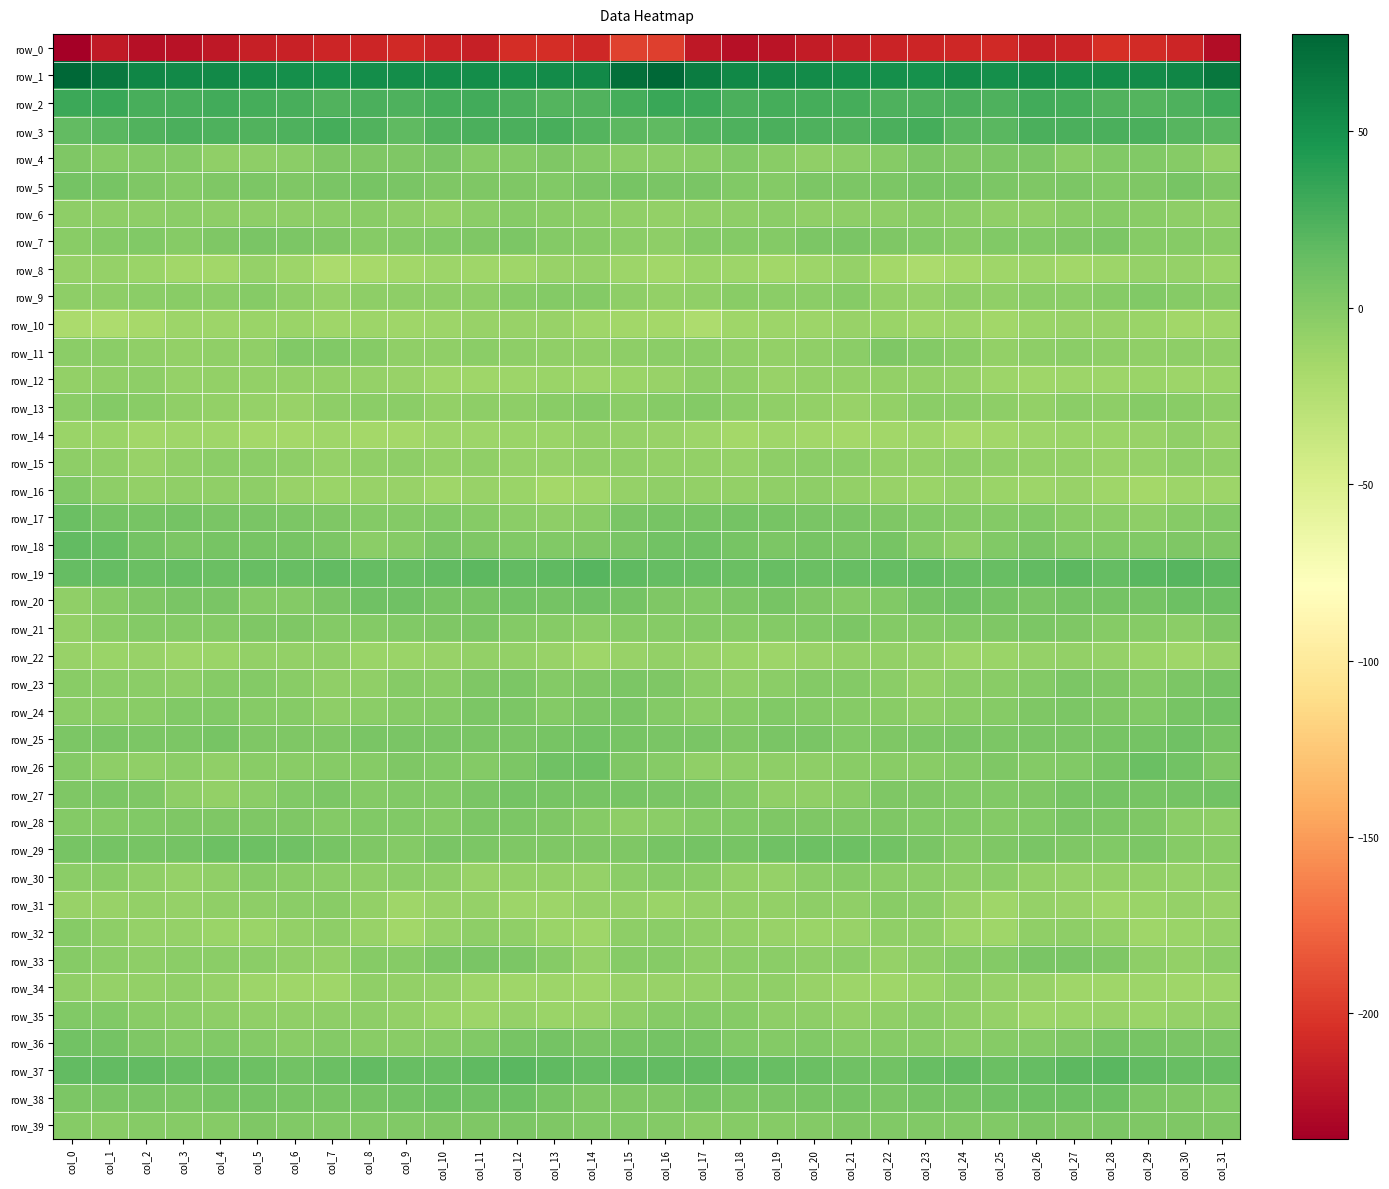

At col_10, list the series in order from smallest to largest.

row_0, row_12, row_16, row_10, row_8, row_14, row_35, row_31, row_22, row_34, row_32, row_6, row_15, row_13, row_11, row_30, row_9, row_23, row_36, row_24, row_28, row_17, row_26, row_7, row_27, row_5, row_21, row_39, row_33, row_18, row_4, row_25, row_29, row_20, row_38, row_37, row_19, row_3, row_2, row_1